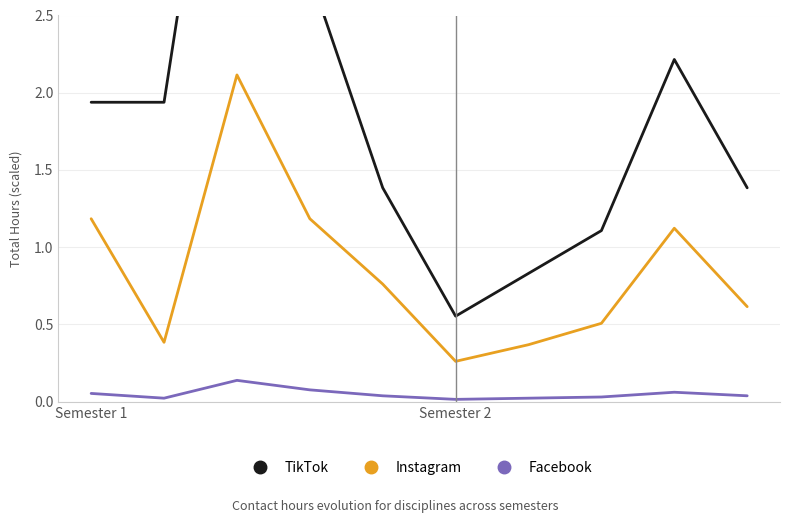

Between 8 and 2, which is larger?

2